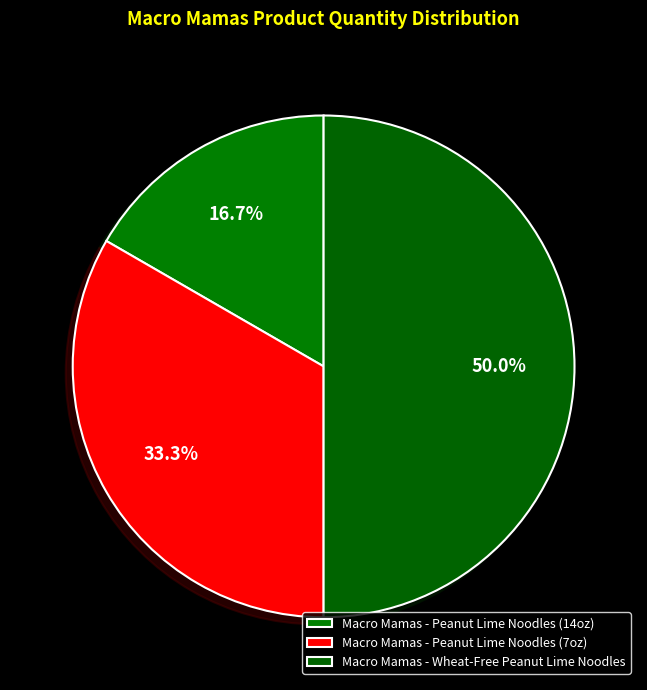

To the nearest percent, what is the average slice percentage?

33%